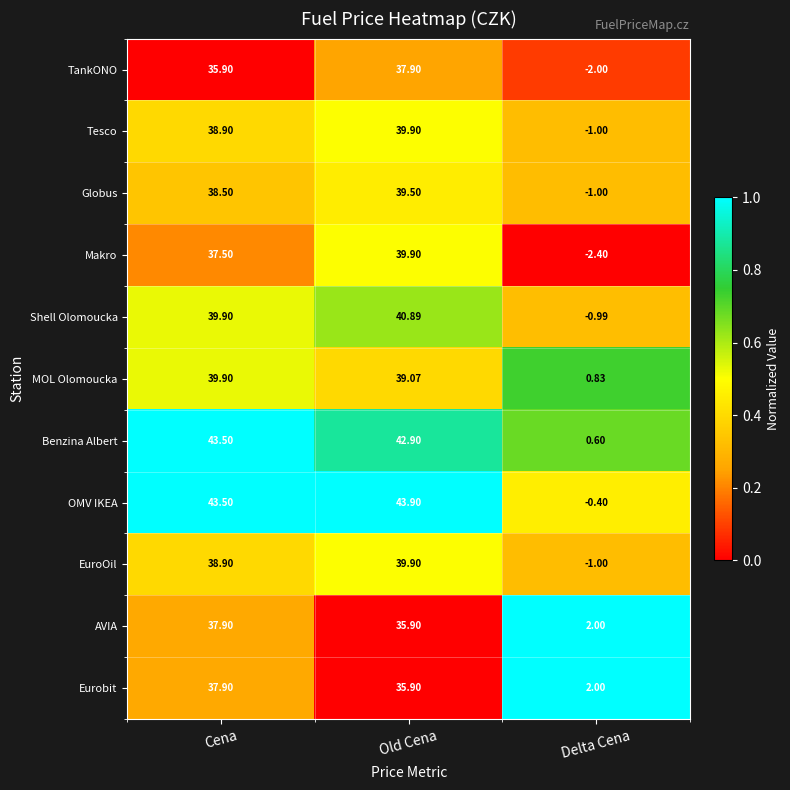

Is the value of Globus at Delta Cena greater than the value of Makro at Delta Cena?

Yes